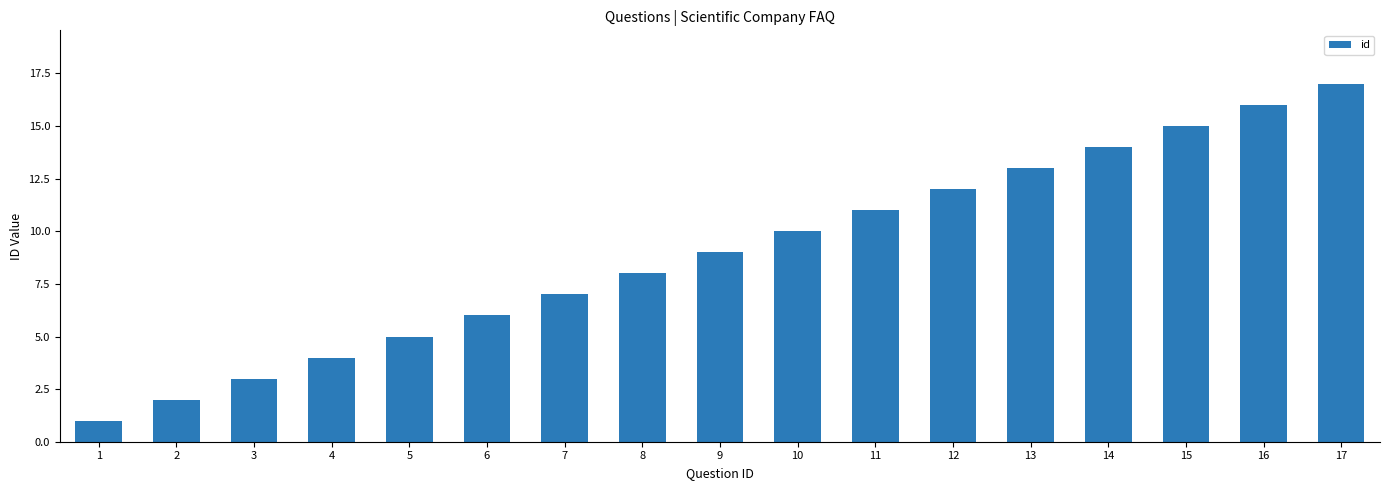

The value at 12 is 12. True or false?

True